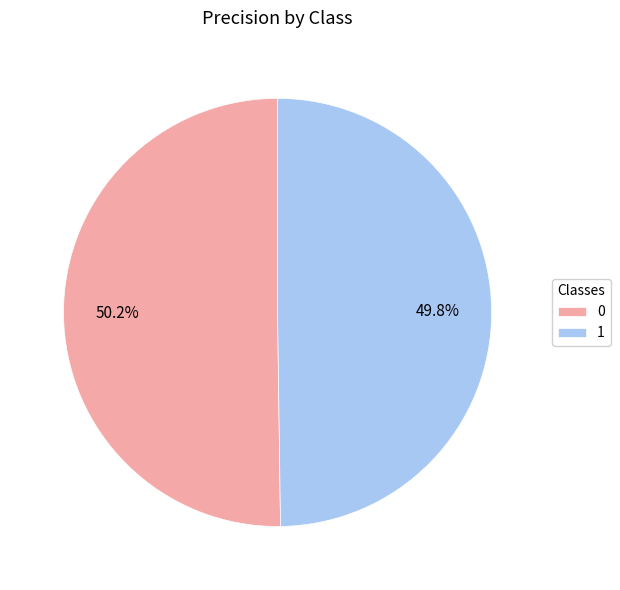

To the nearest percent, what is the combined percentage of 0 and 1?

100%